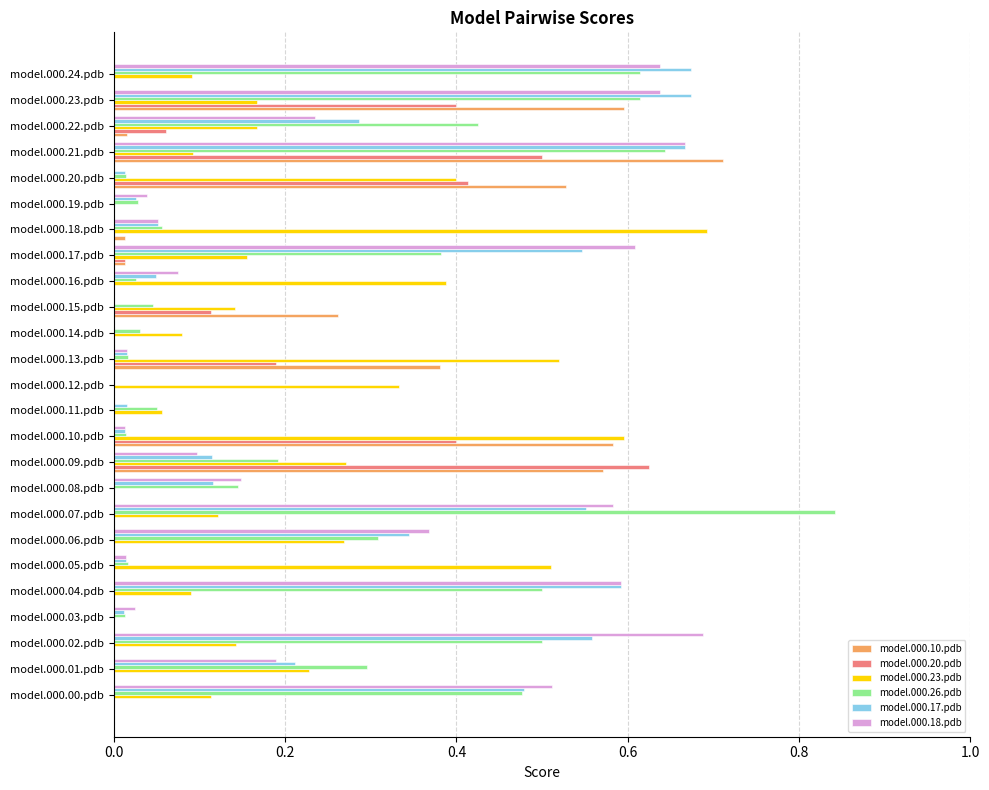

At which category is the sum across all series the highest?

model.000.21.pdb